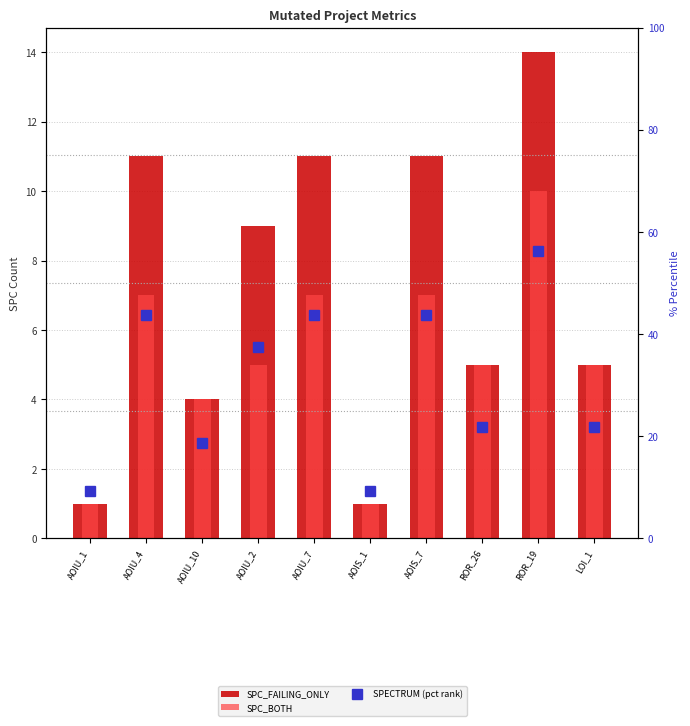

How many groups of bars are there?

10